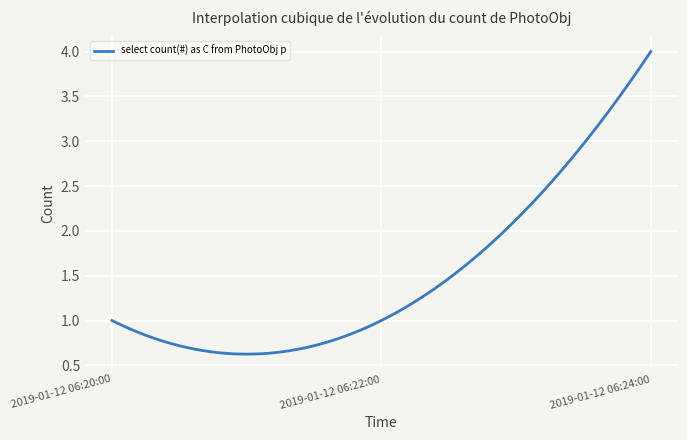

What is the difference between the maximum and minimum values?

3.4